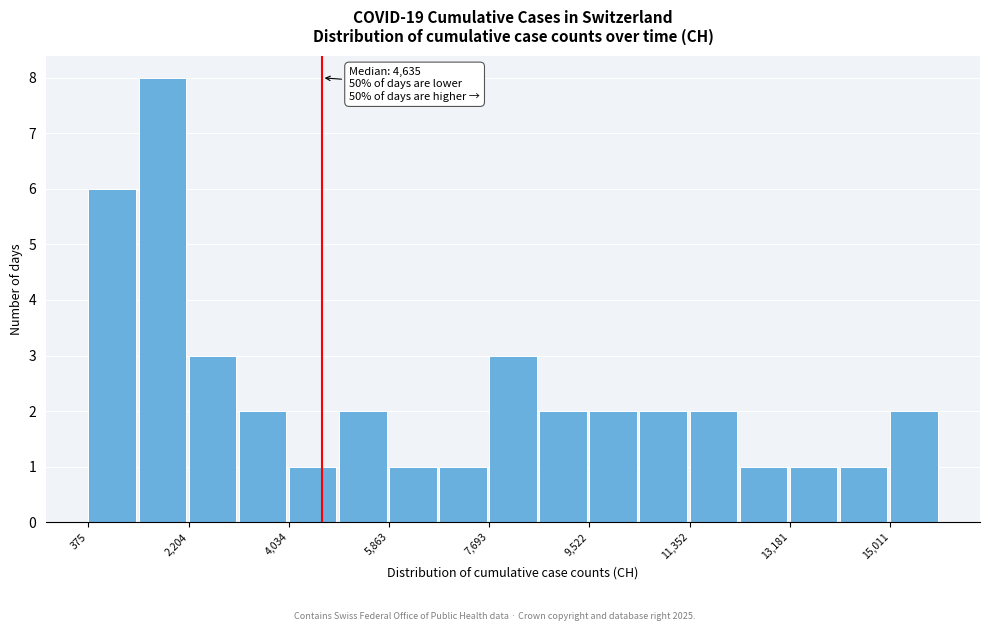

Which range on the x-axis has the tallest bar?

1200 to 2200